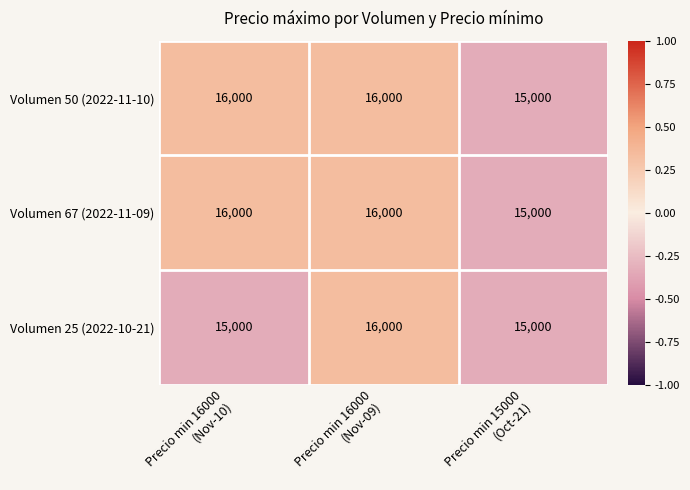

What is the highest value of the Volumen 67 (2022-11-09) series?

16000